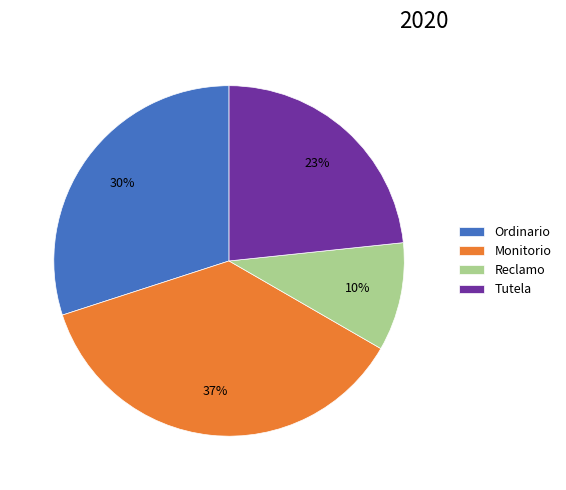

Is there a majority slice in this chart?

No